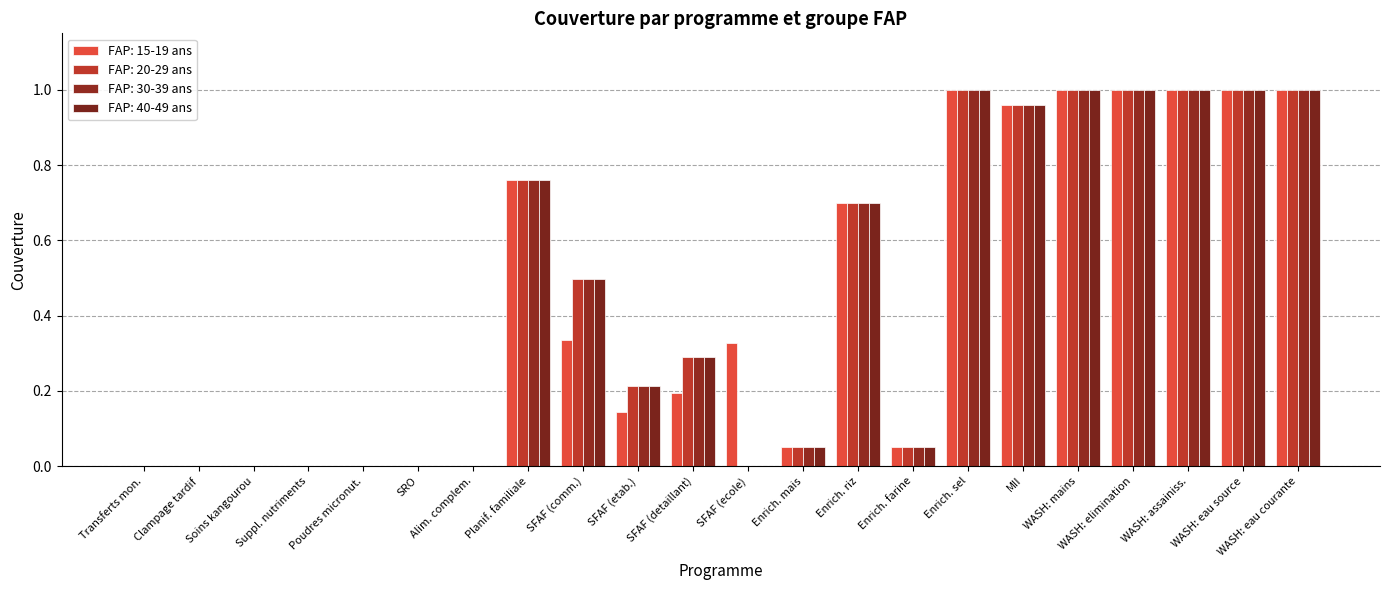

Rank the series by their maximum value, from highest to lowest.

FAP: 15-19 ans, FAP: 20-29 ans, FAP: 30-39 ans, FAP: 40-49 ans